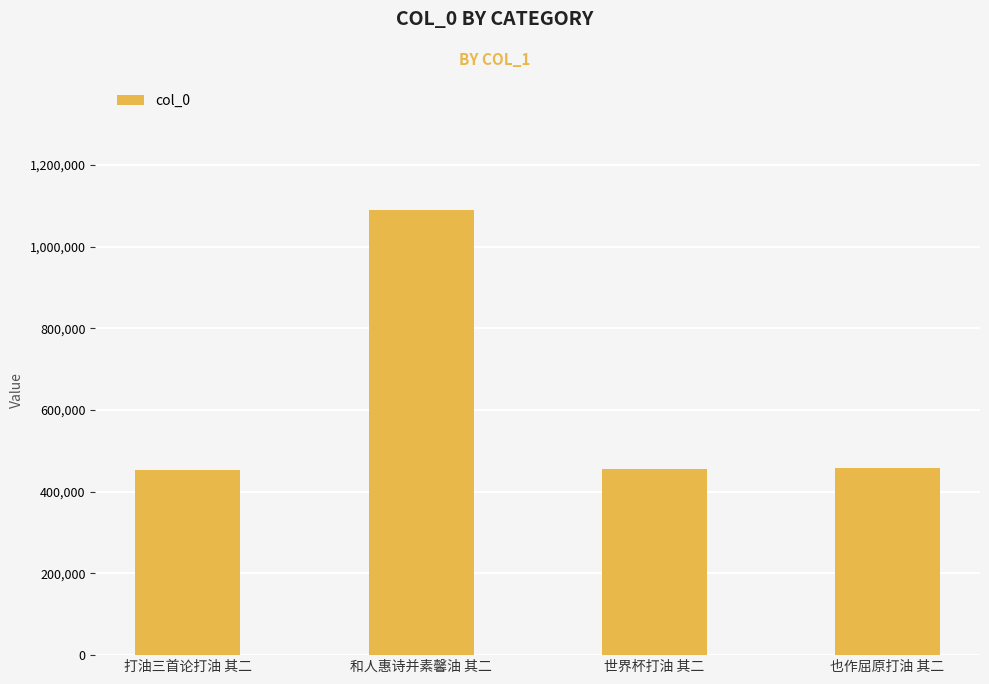

Is it true that the value at 打油三首论打油 其二 is 673434?

False